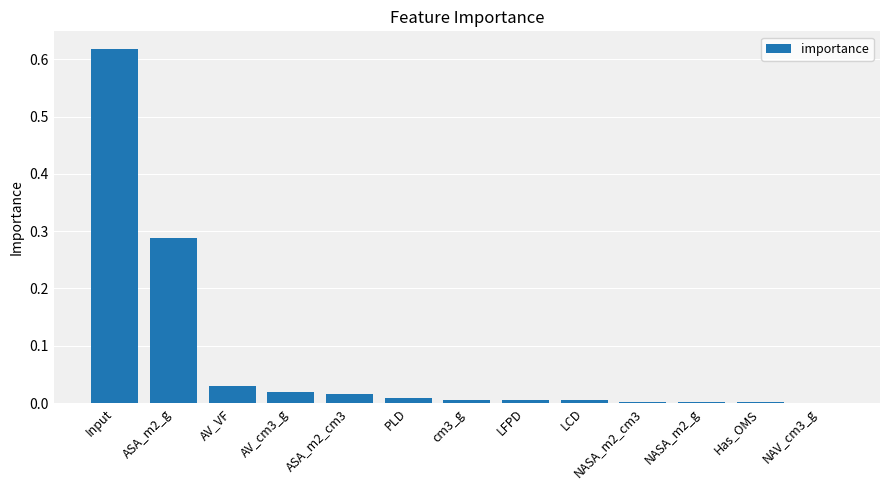

What is the sum of all values?

1.0